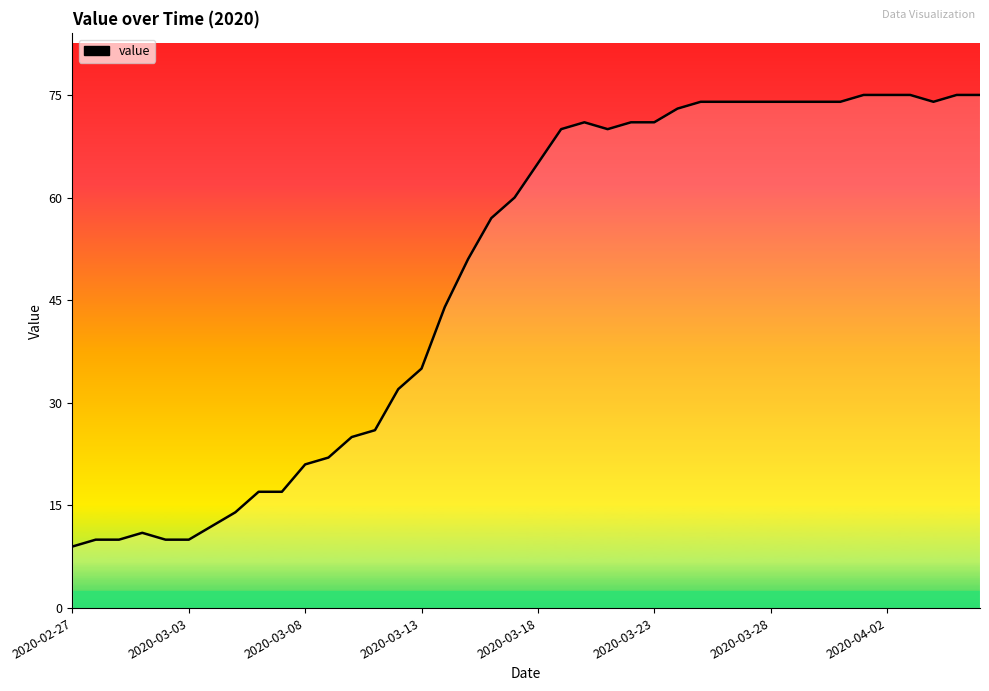

How many lines are shown in the chart?

1